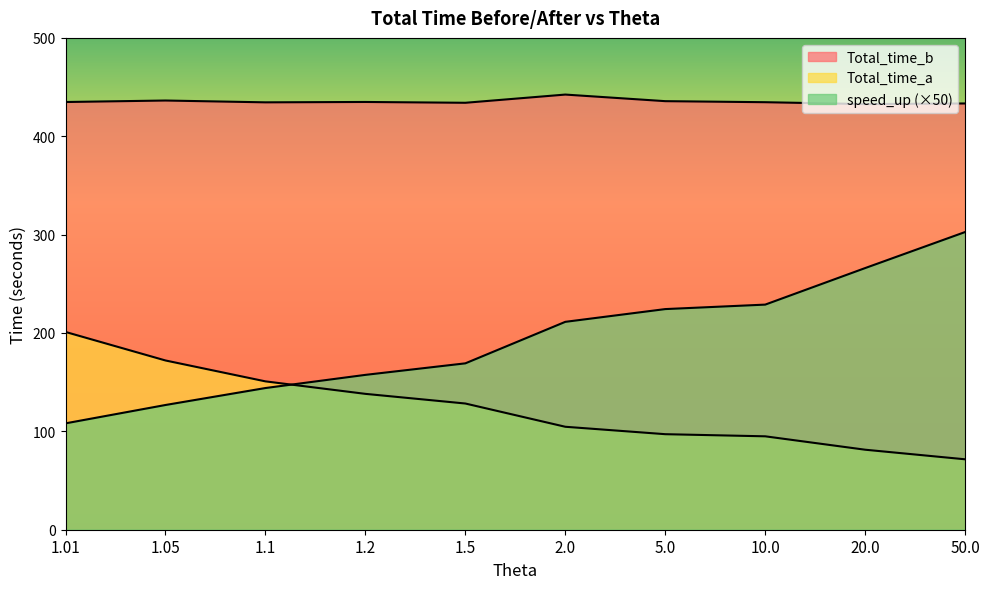

What are all the series names shown in the legend?

Total_time_b, Total_time_a, speed_up